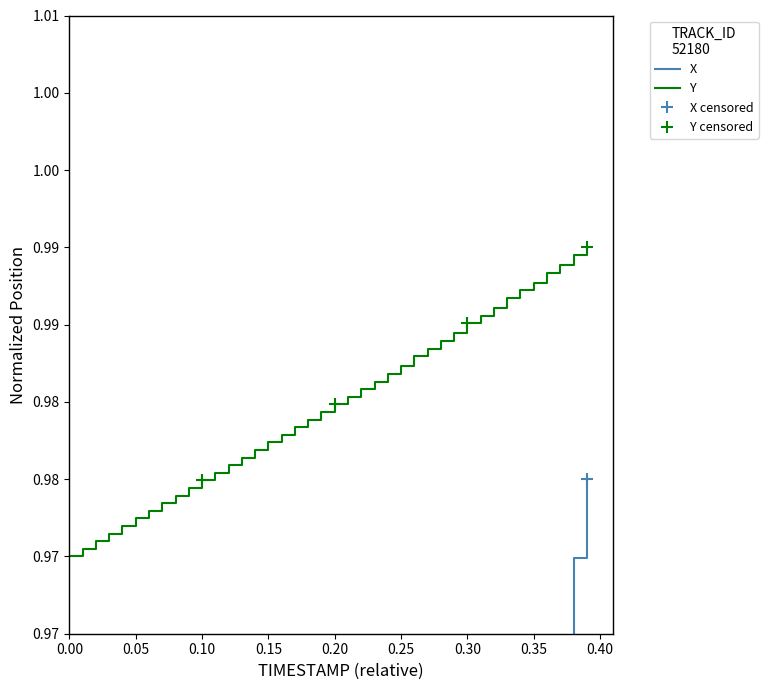

How many categories are shown in the chart?

40